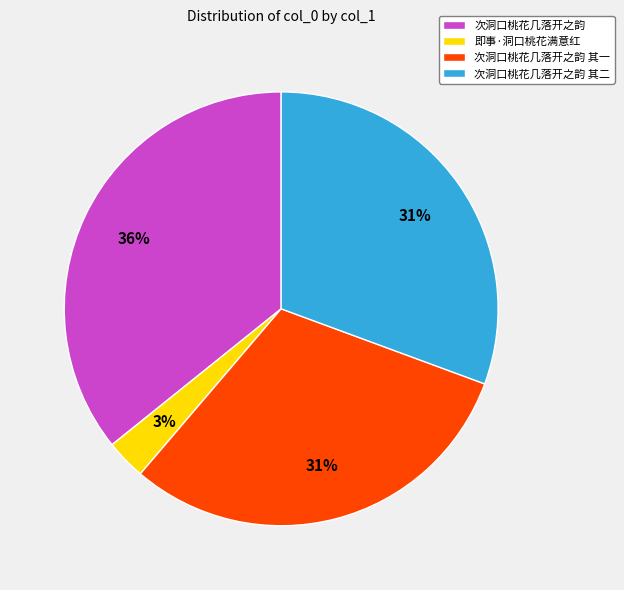

To the nearest percent, what portion does 次洞口桃花几落开之韵 represent?

36%